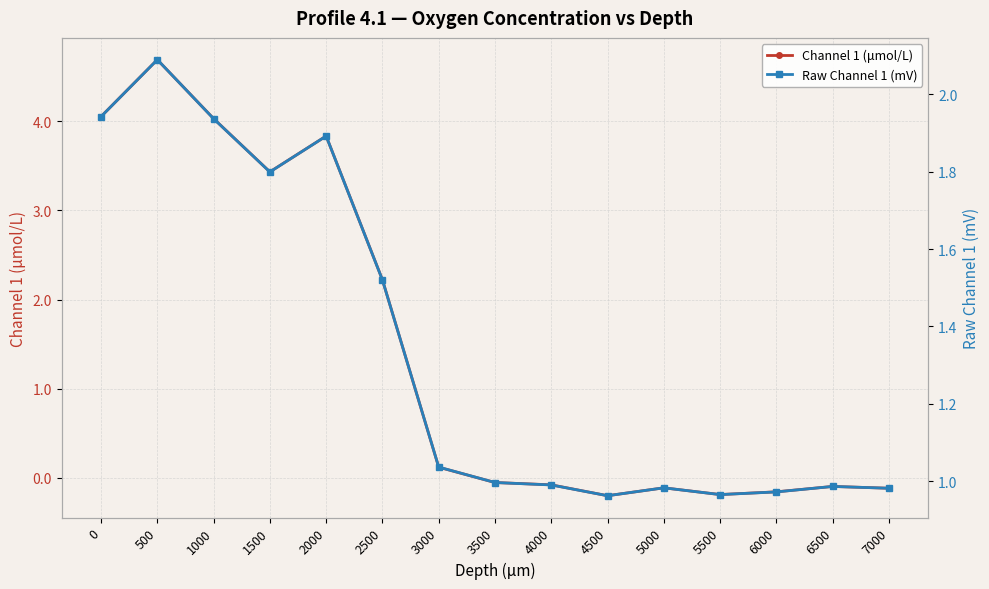

Which series changed the most between 2500 and 3000?

Channel 1 (μmol/L)